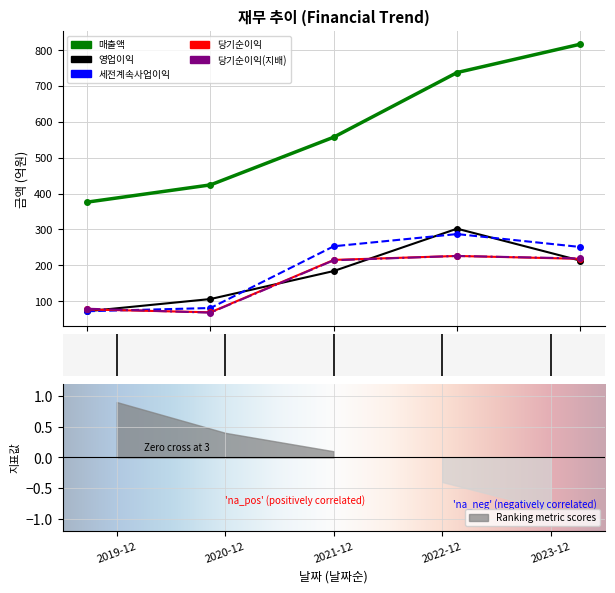

In 당기순이익, how many points are lower than both neighbors (excluding endpoints)?

1